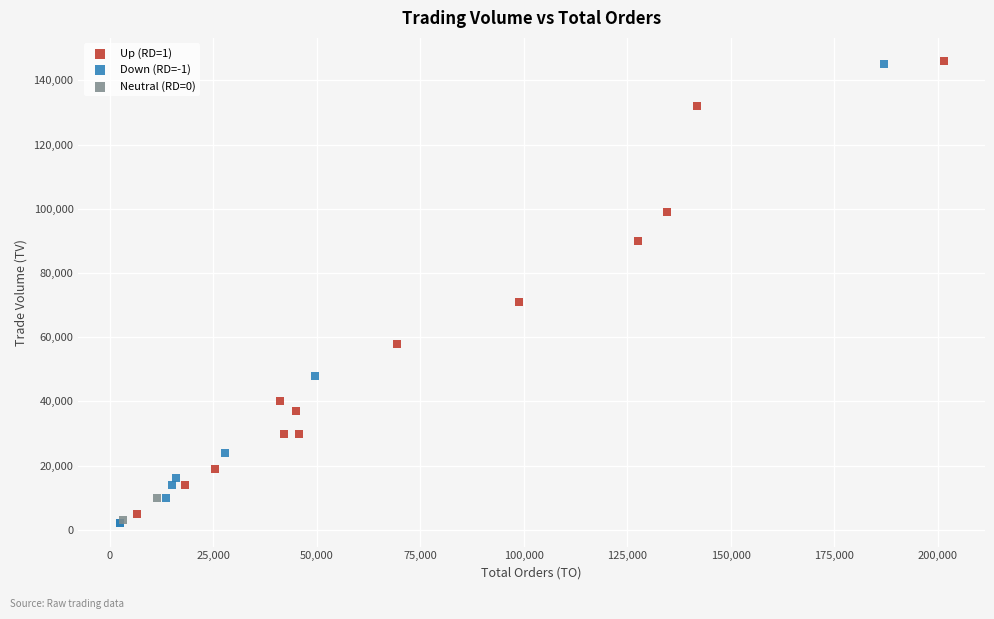

Which series has the largest Y range (max minus min)?

Down (RD=-1)